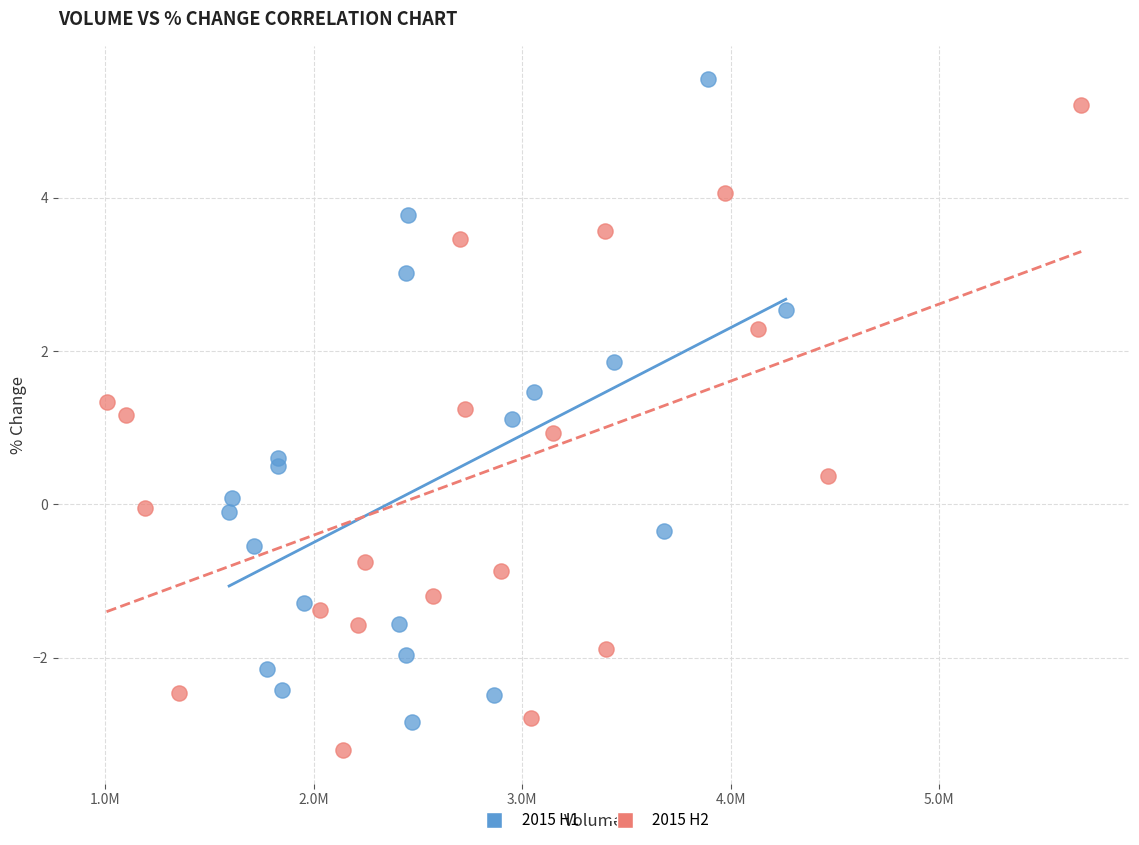

Which series reaches the maximum Y coordinate?

2015 H1